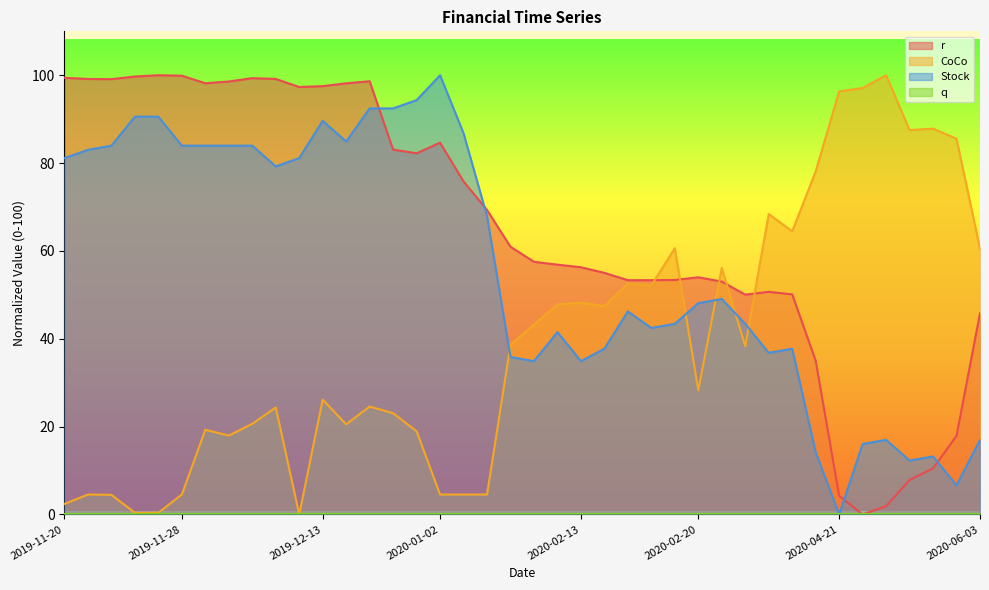

How many lines are shown in the chart?

4